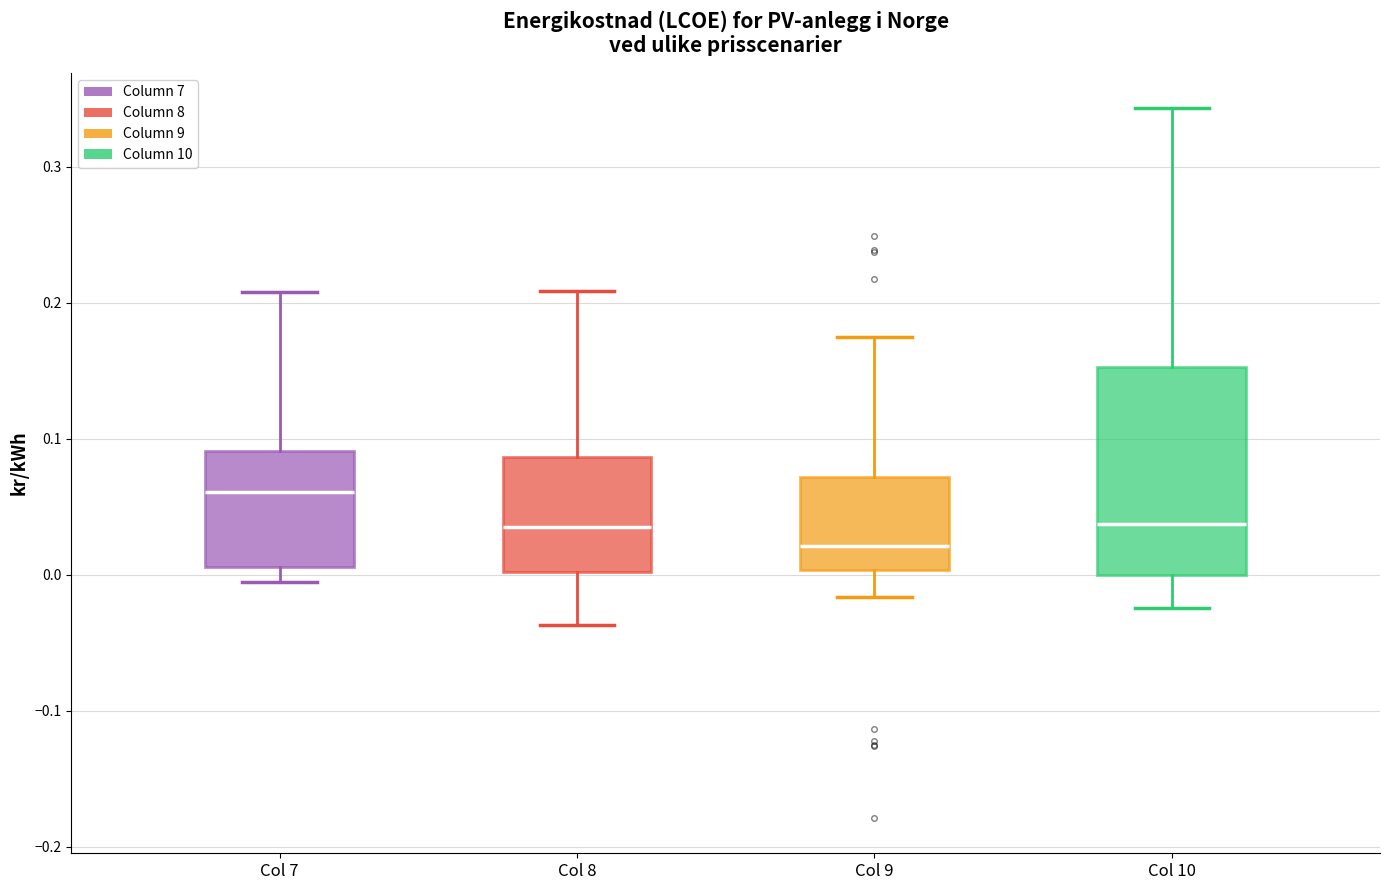

Where does the median line of the box for Col 9 sit on the y-axis? The values are not printed on the chart, so give them approximately, as read against the axis.

0.02